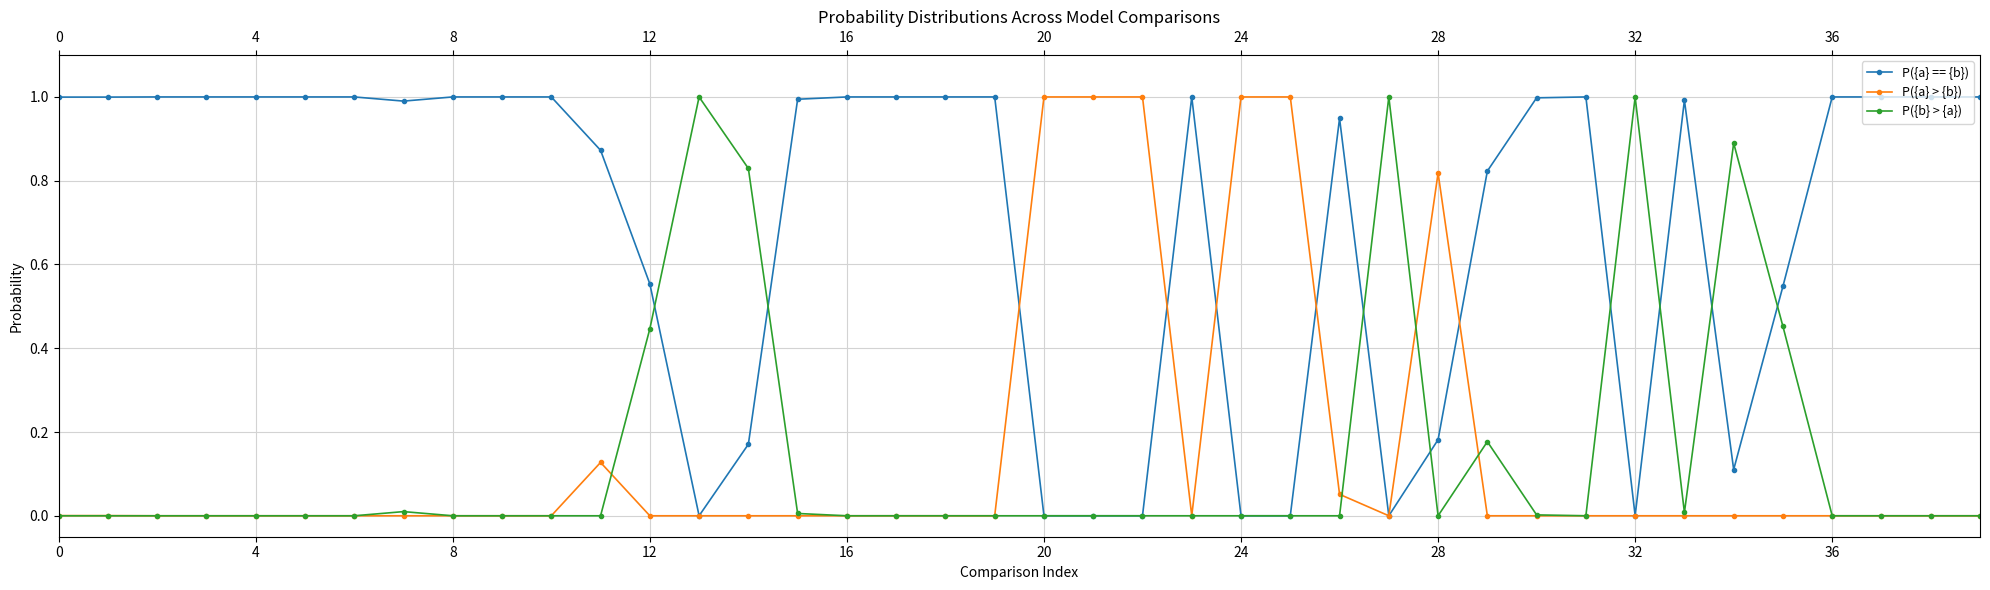

Which series has the largest total across all categories?

P({a} == {b})